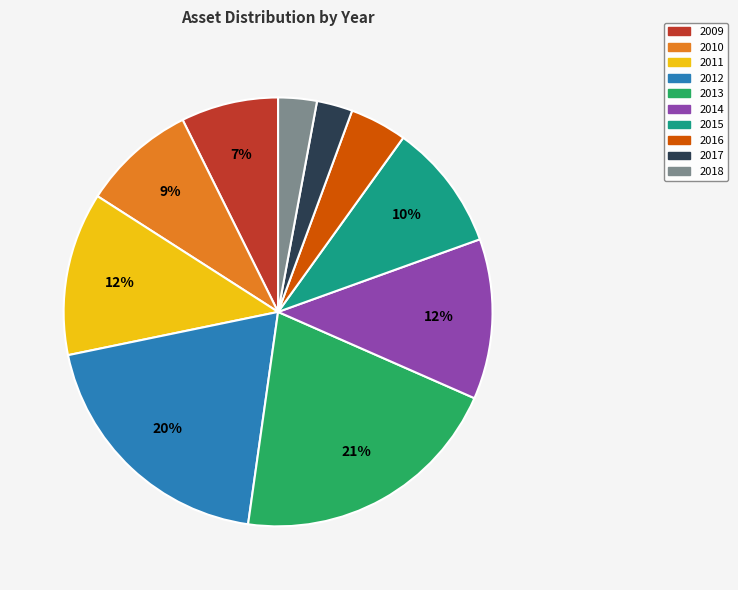

Do 2009 and 2018 together represent more than half of the pie?

No